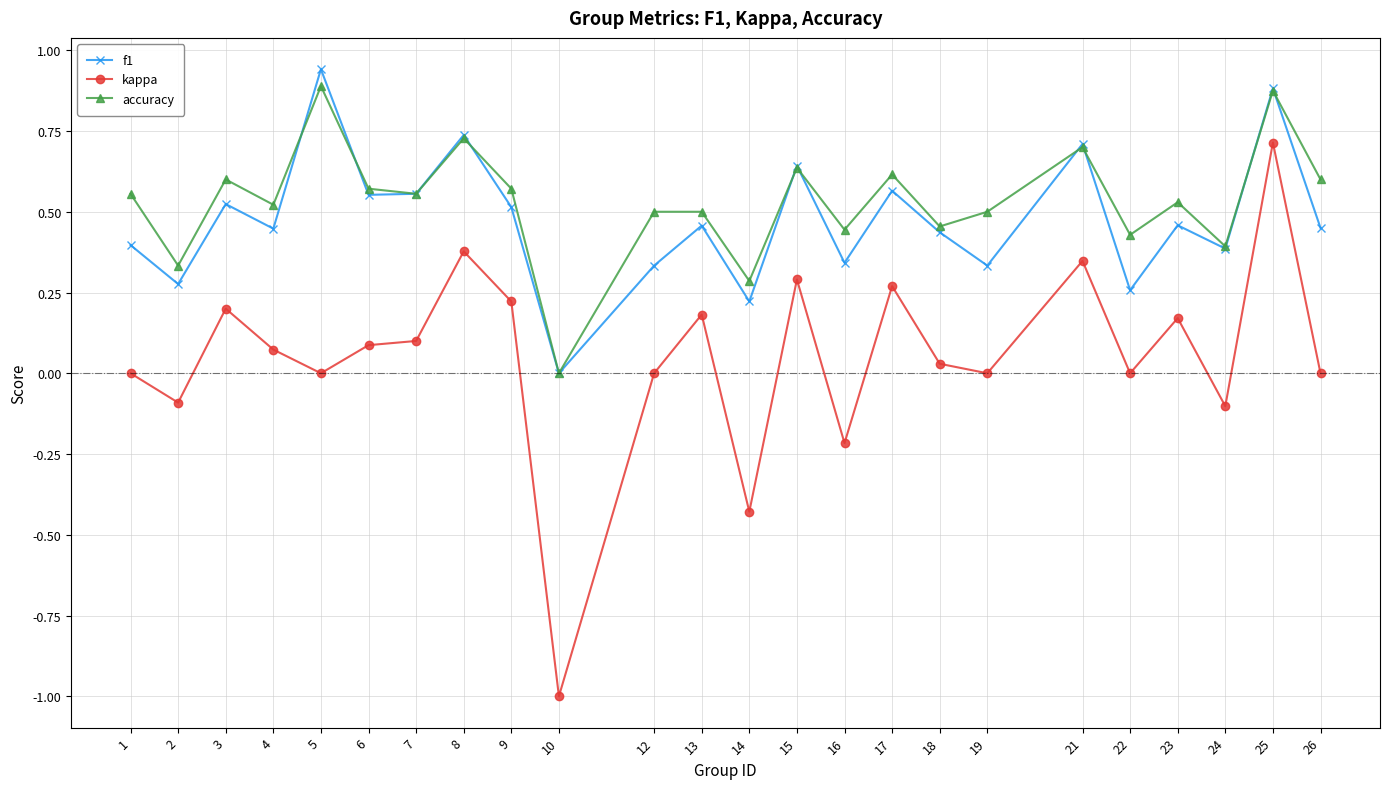

What is the total value across all series at 12?

0.8